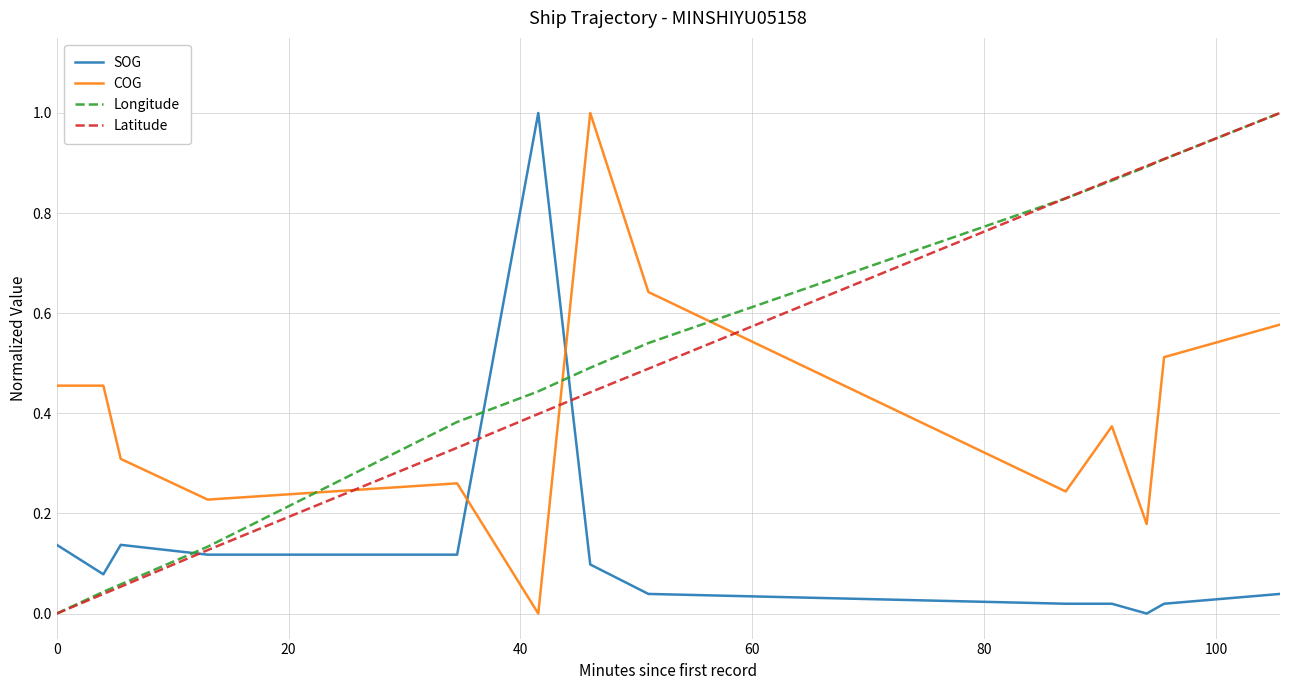

How many times do COG and Latitude cross each other?

3